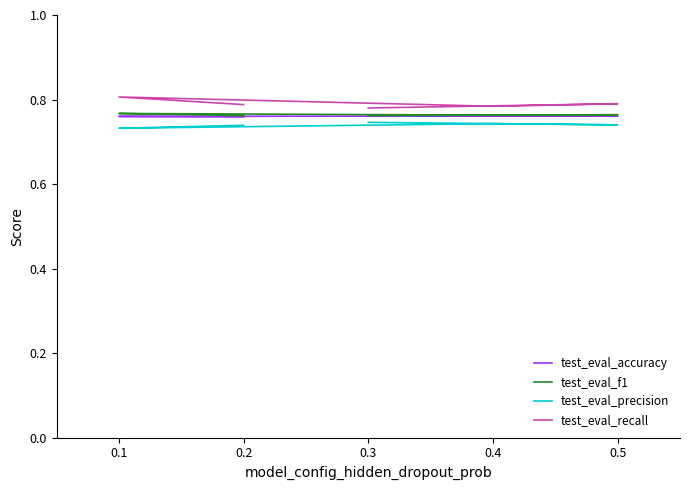

Count the number of categories in the chart.

5